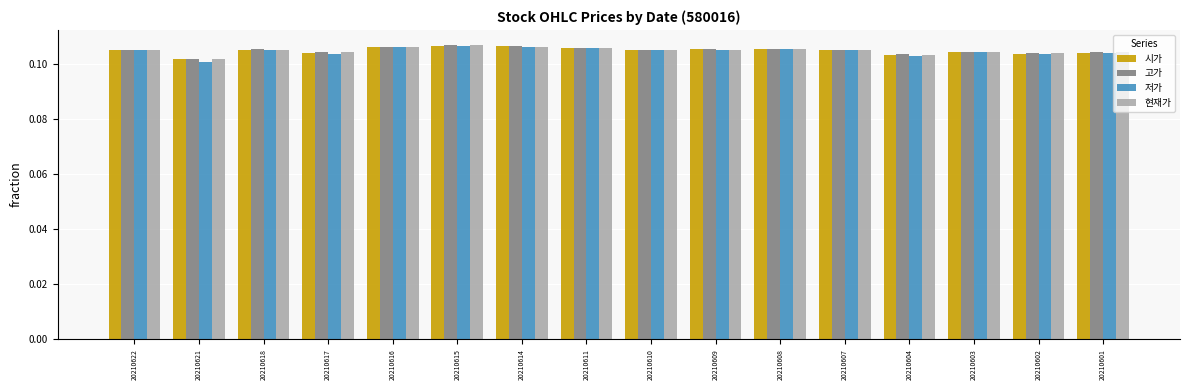

At how many categories does at least one series exceed 0?

16